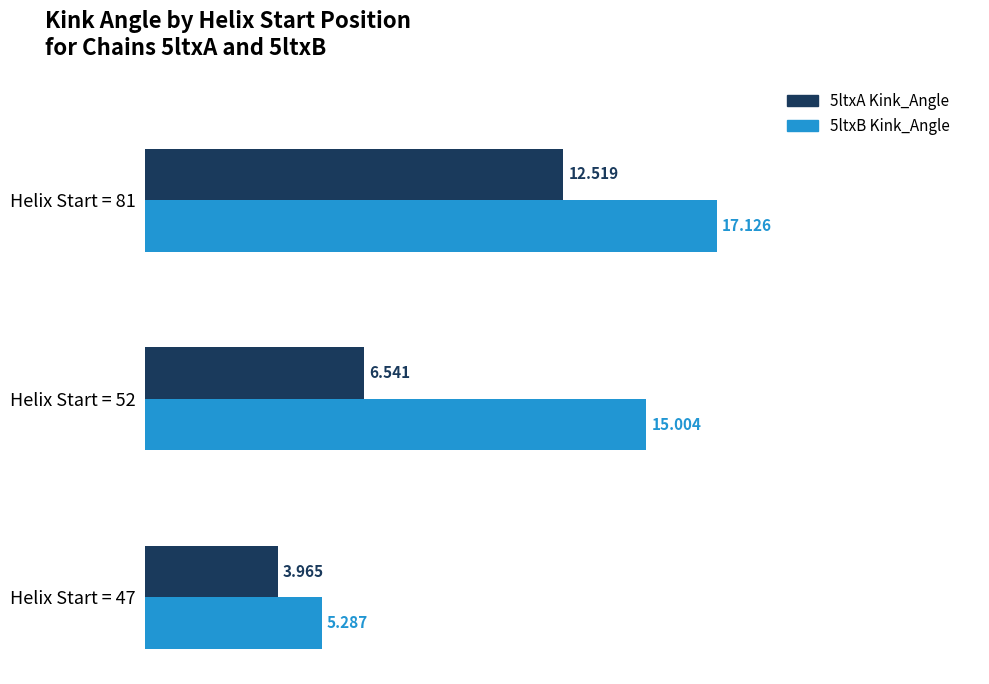

Is the value of 5ltxB Kink_Angle at Helix Start = 47 greater than the value of 5ltxA Kink_Angle at Helix Start = 52?

No